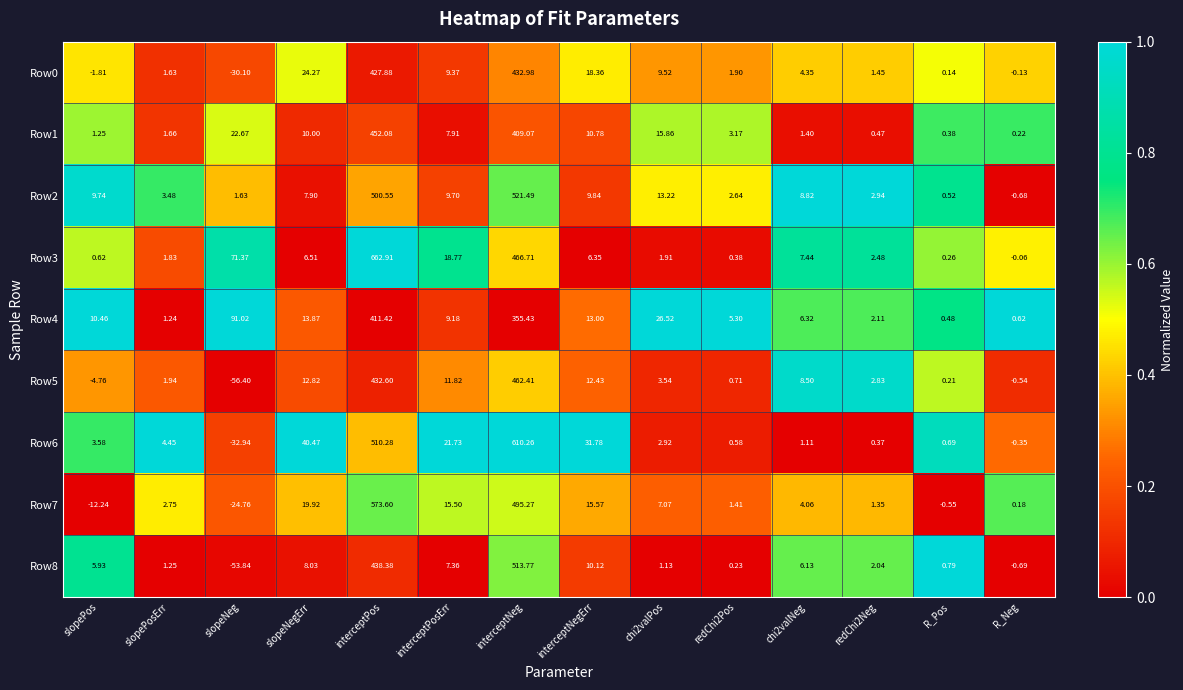

At which category does the chart reach its peak across all series?

interceptPos